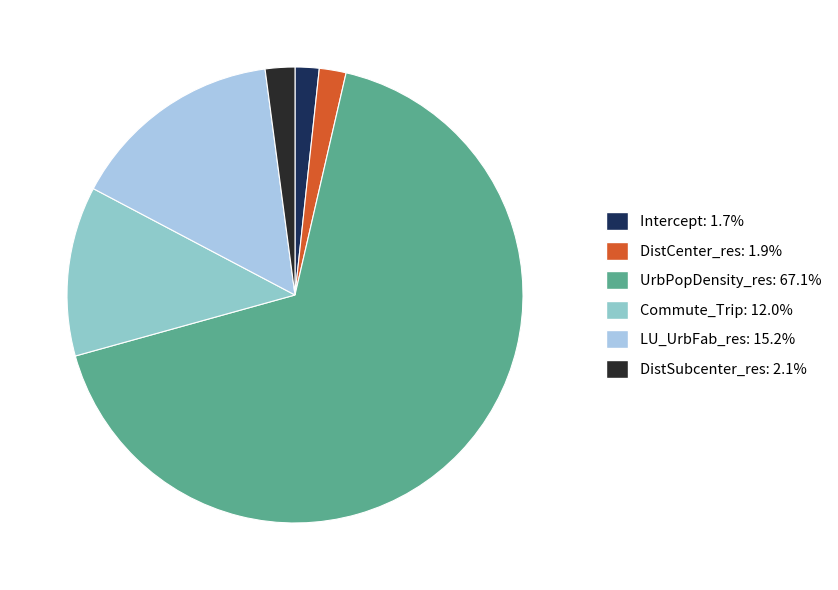

How many segments does this pie chart have?

6